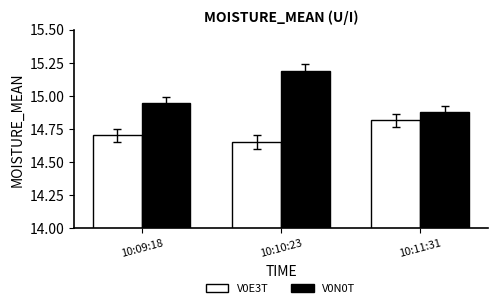

At how many categories does at least one series exceed 15?

1